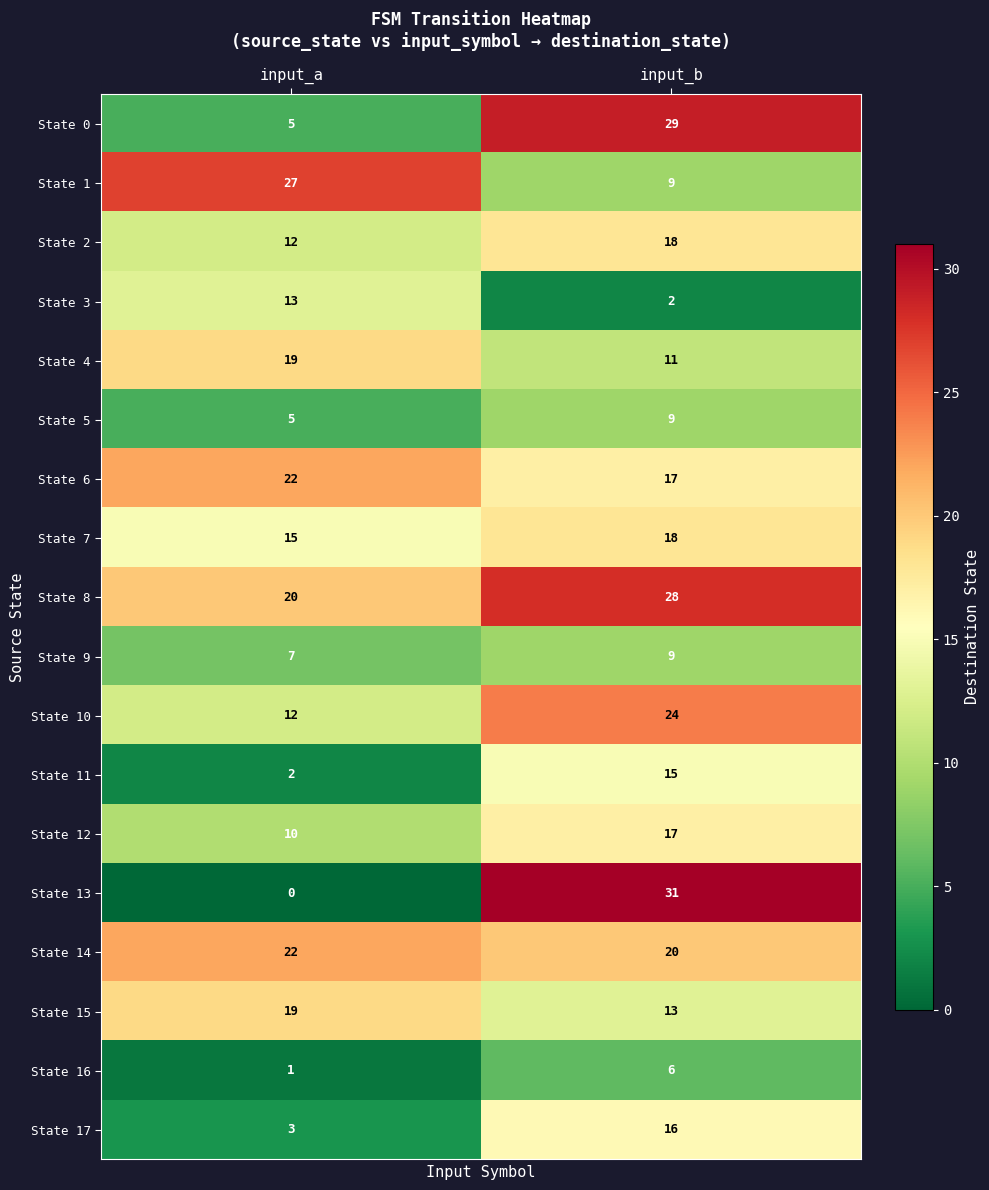

Which series has the widest spread of values?

State 13